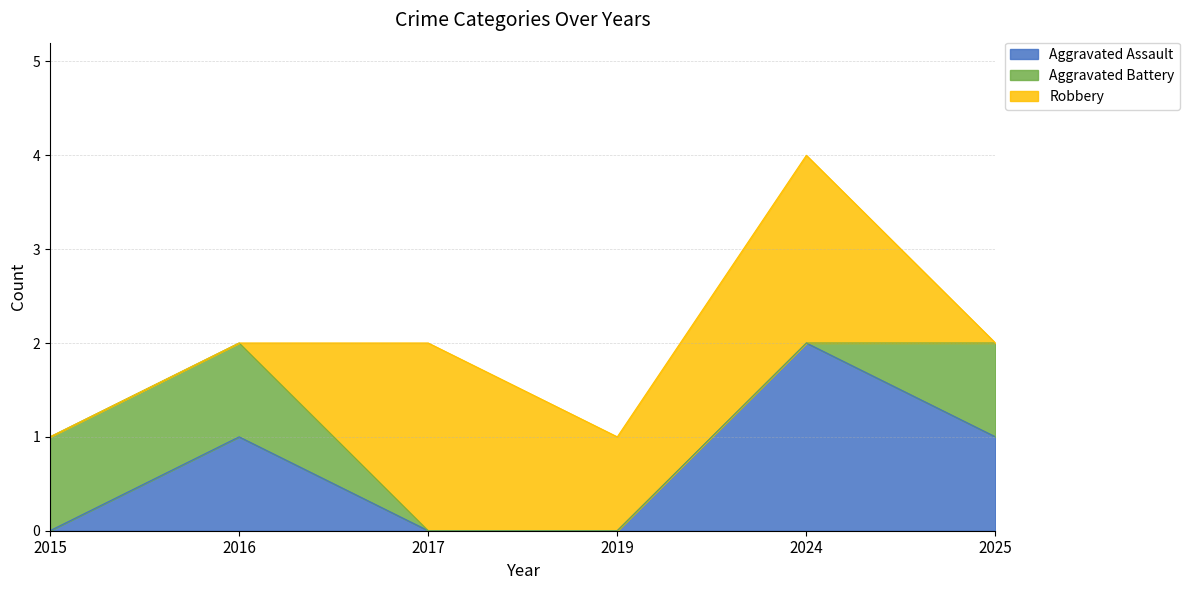

How many Aggravated Assault values are between 0 and 1?

5